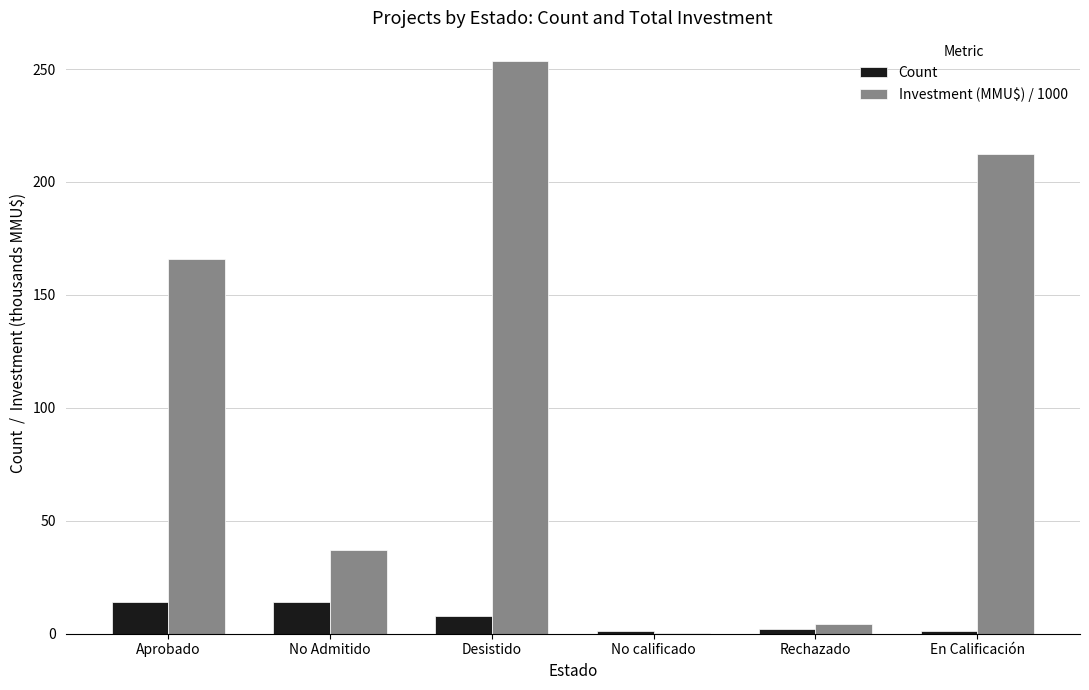

The Investment (MMU$) / 1000 series shows 137.1 at En Calificación. True or false?

False